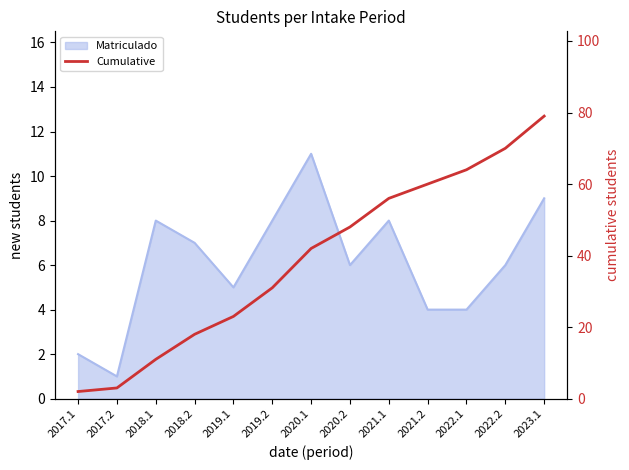

Does the chart display data point markers on the line(s)?

No